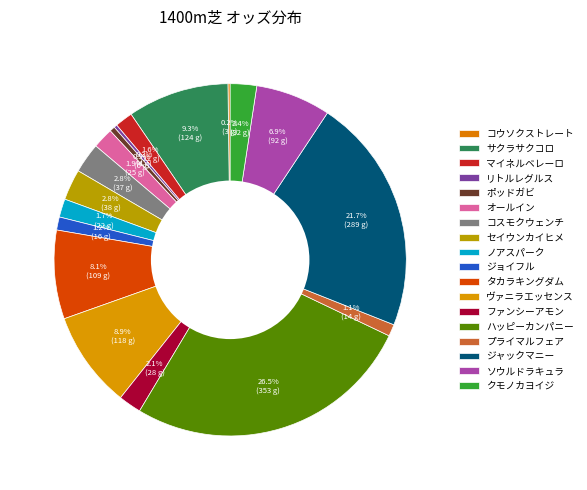

Is it true that マイネルベレーロ is 13% of the pie?

False